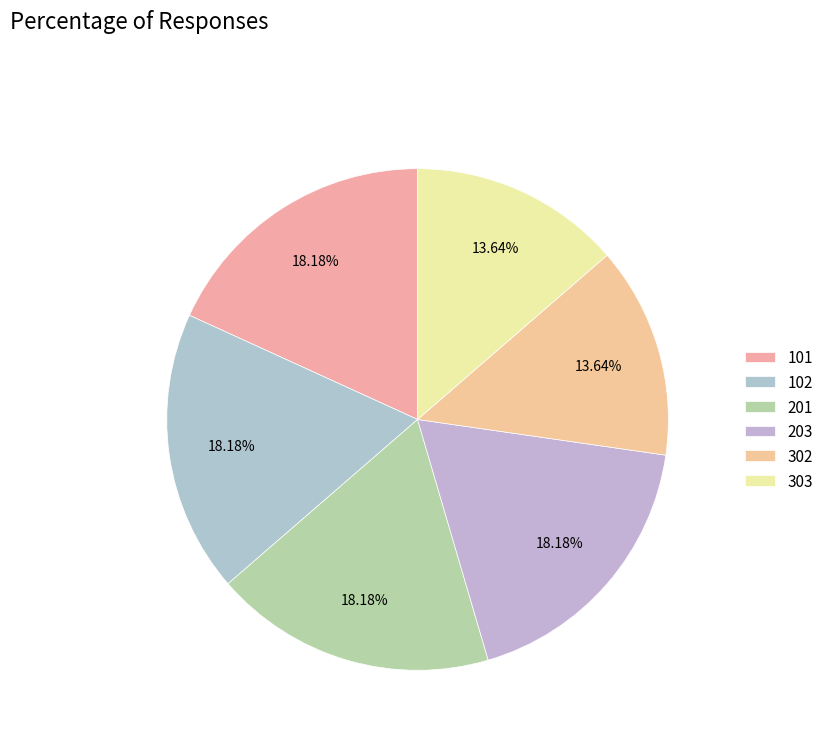

To the nearest percent, what portion does 203 represent?

18%